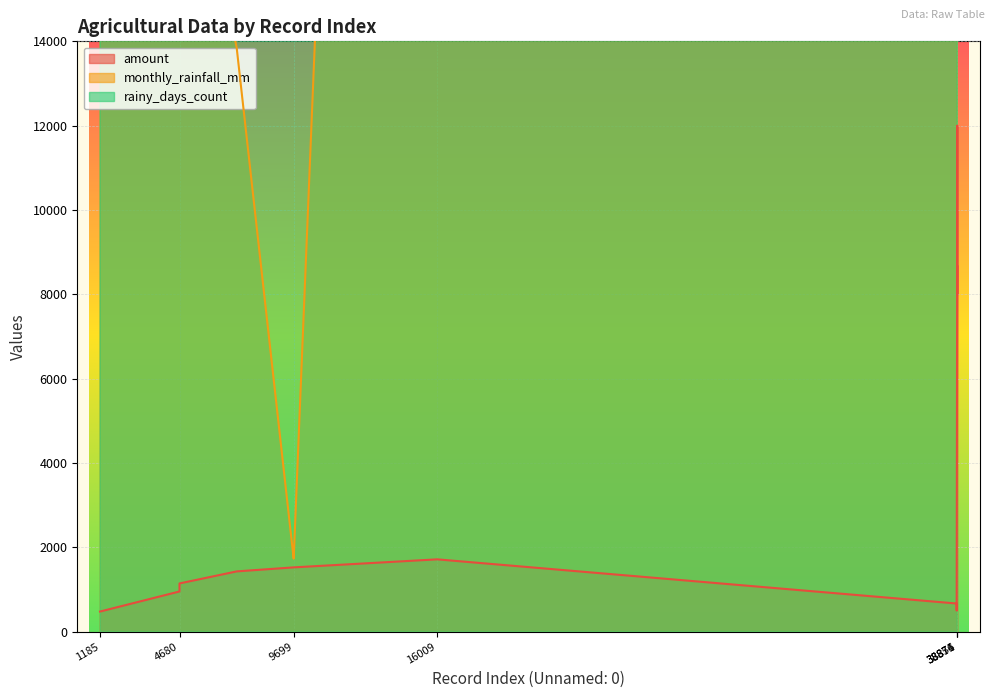

At which label is monthly_rainfall_mm closest to 480864?

16009